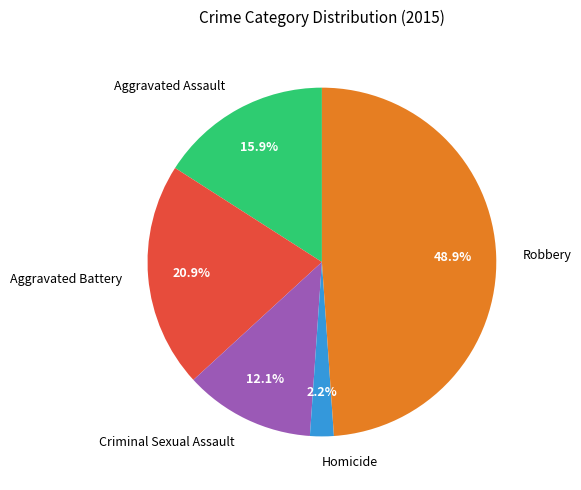

To the nearest percent, what percentage of the pie is Robbery?

49%